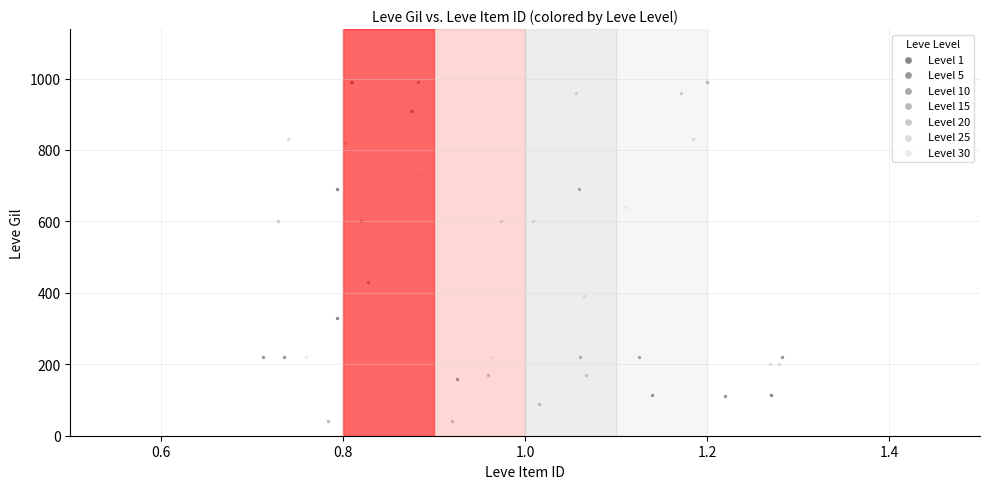

What are all the series names shown in the legend?

Level 1, Level 5, Level 10, Level 15, Level 20, Level 25, Level 30